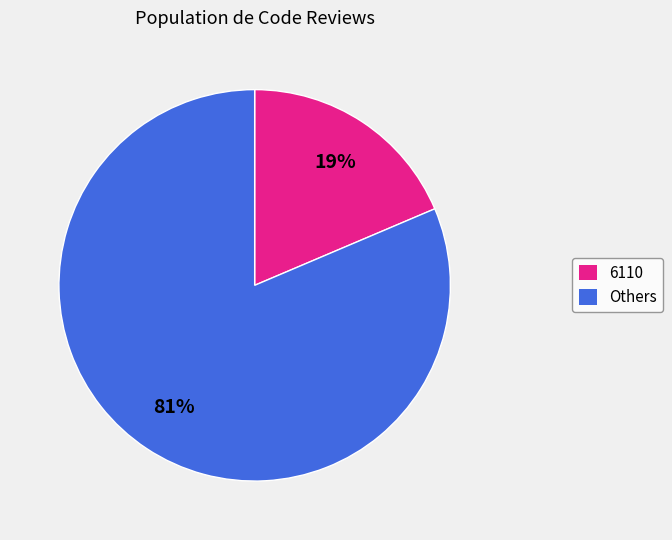

Does any single category account for the majority?

Yes